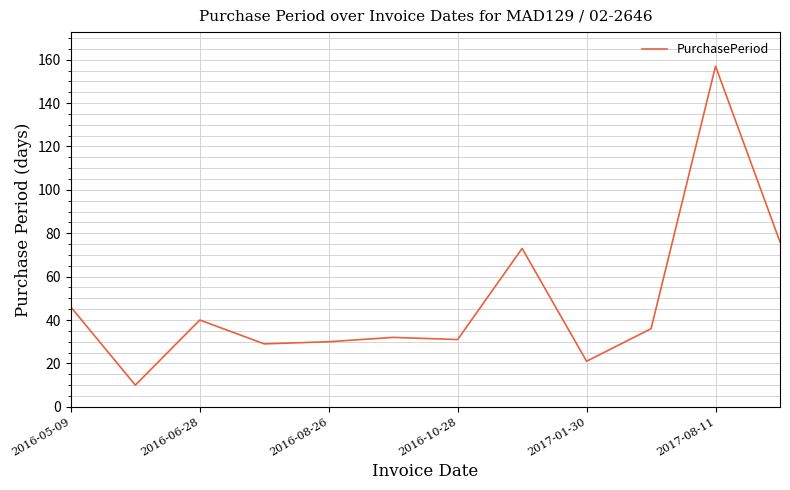

Does the chart display data point markers on the line(s)?

No